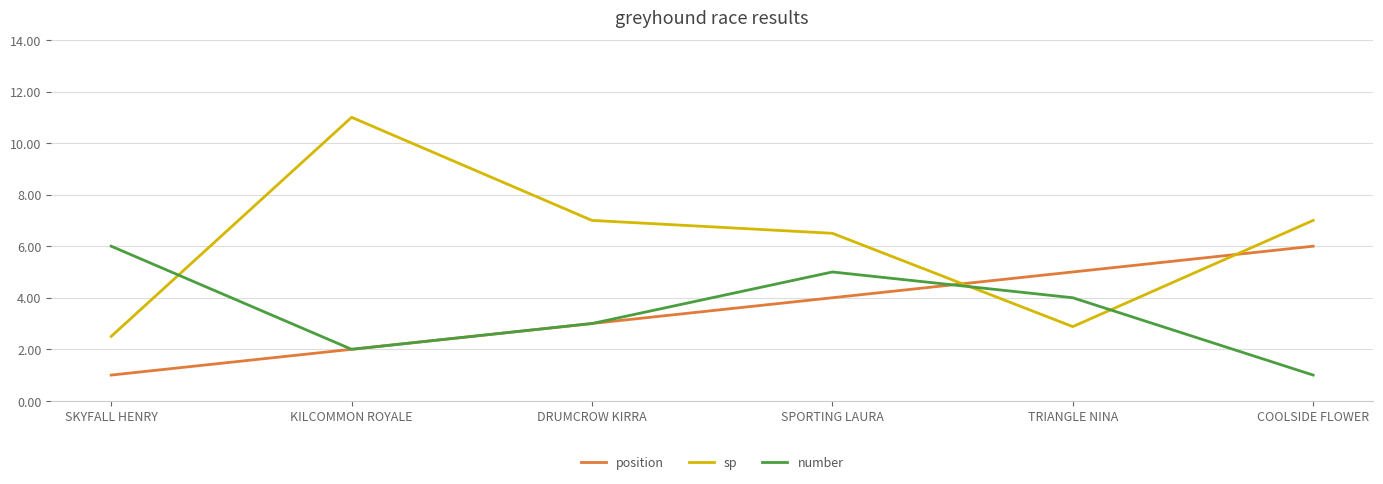

Is the value of position at SPORTING LAURA greater than the value of sp at SKYFALL HENRY?

Yes